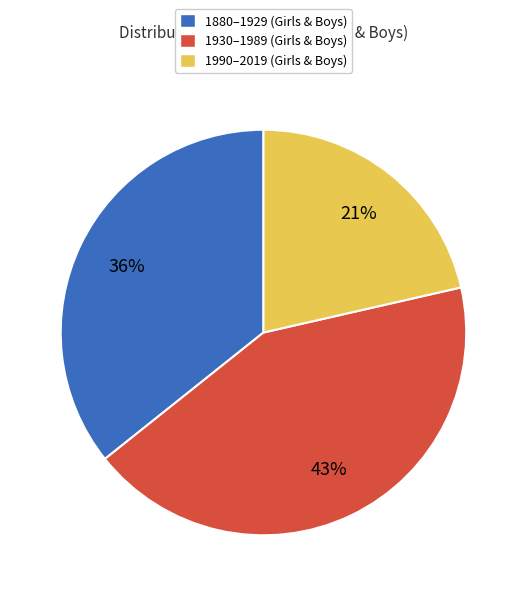

Rank the categories by value from highest to lowest.

1930–1989 (Girls & Boys), 1880–1929 (Girls & Boys), 1990–2019 (Girls & Boys)